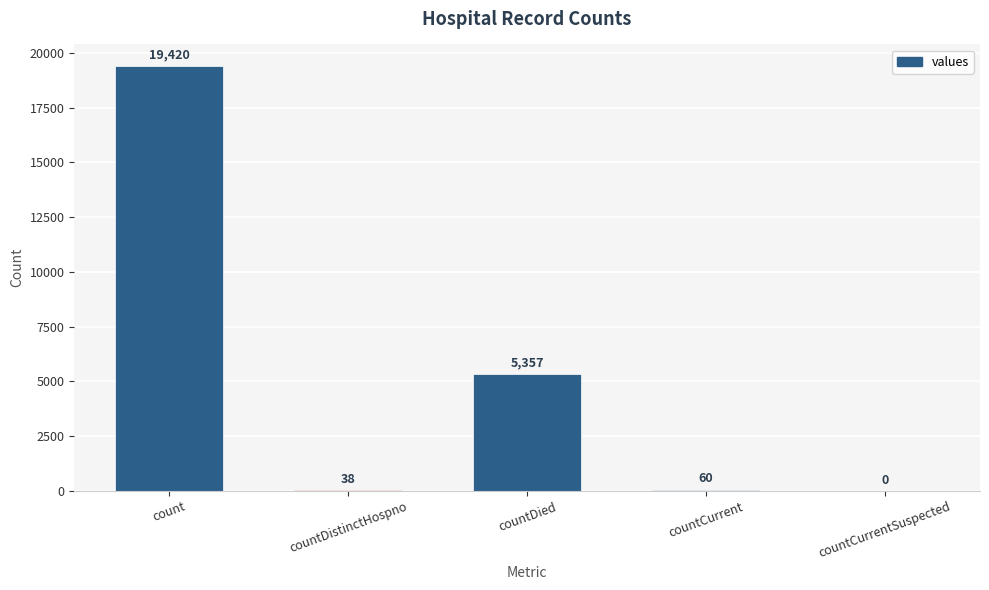

Reading right to left, extract all data points from this chart.

countCurrentSuspected=0	countCurrent=60	countDied=5357	countDistinctHospno=38	count=19420